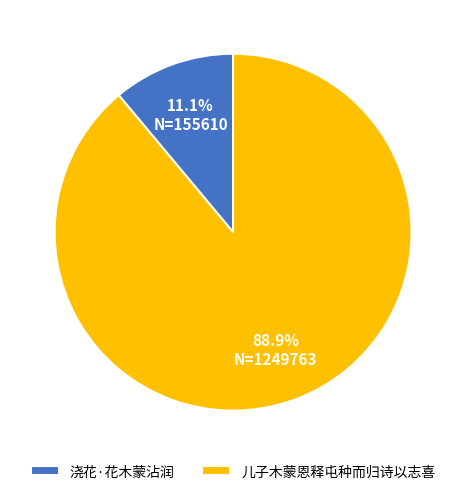

The 儿子木蒙恩释屯种而归诗以志喜 slice represents 89% of the pie. True or false?

True